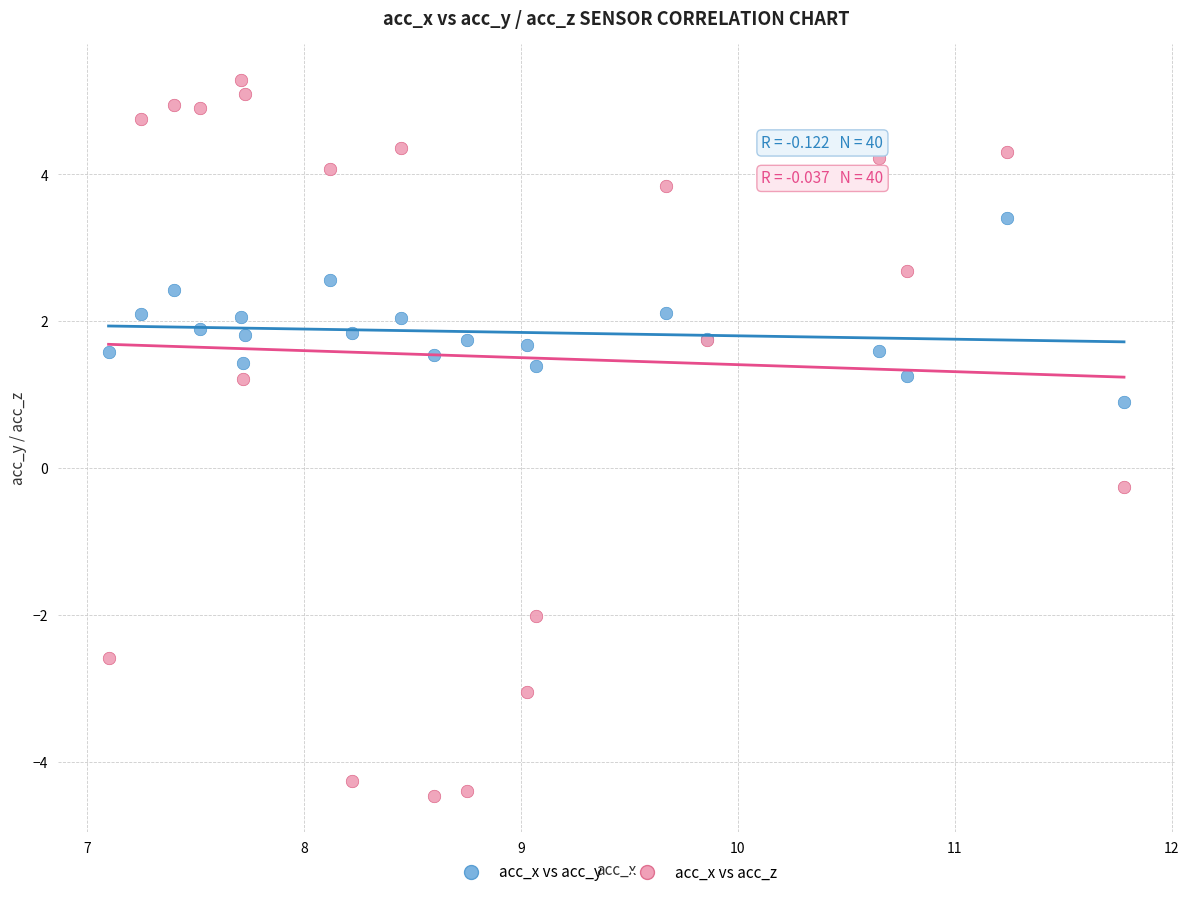

What are all the series names shown in the legend?

acc_x vs acc_y, acc_x vs acc_z